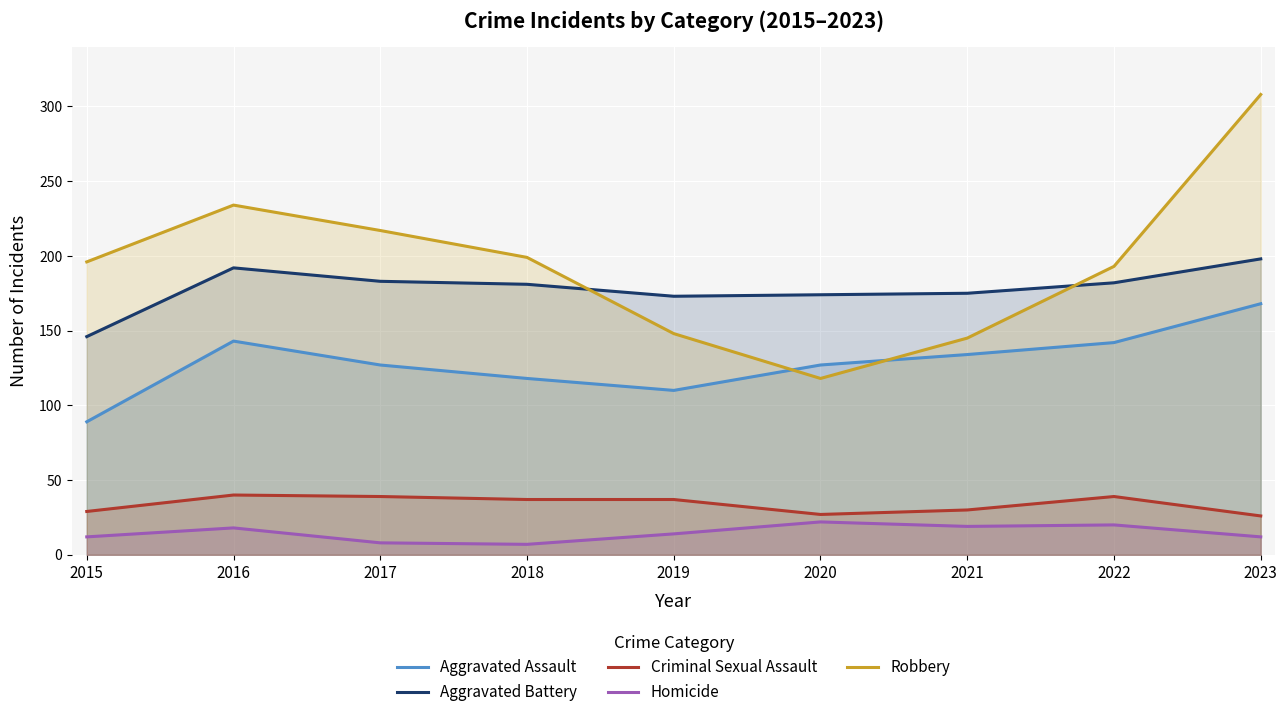

Which series has the largest total across all categories?

Robbery